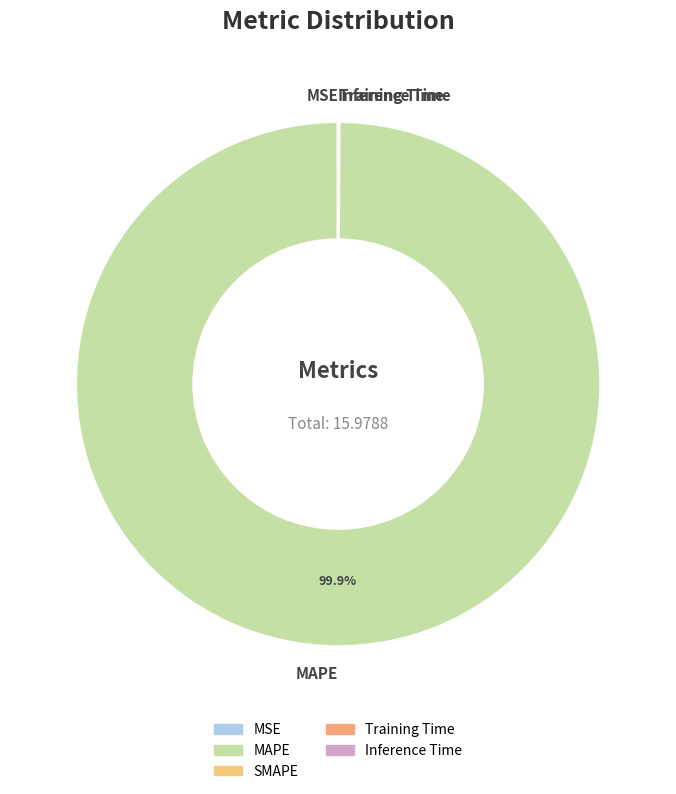

What is the majority slice?

MAPE